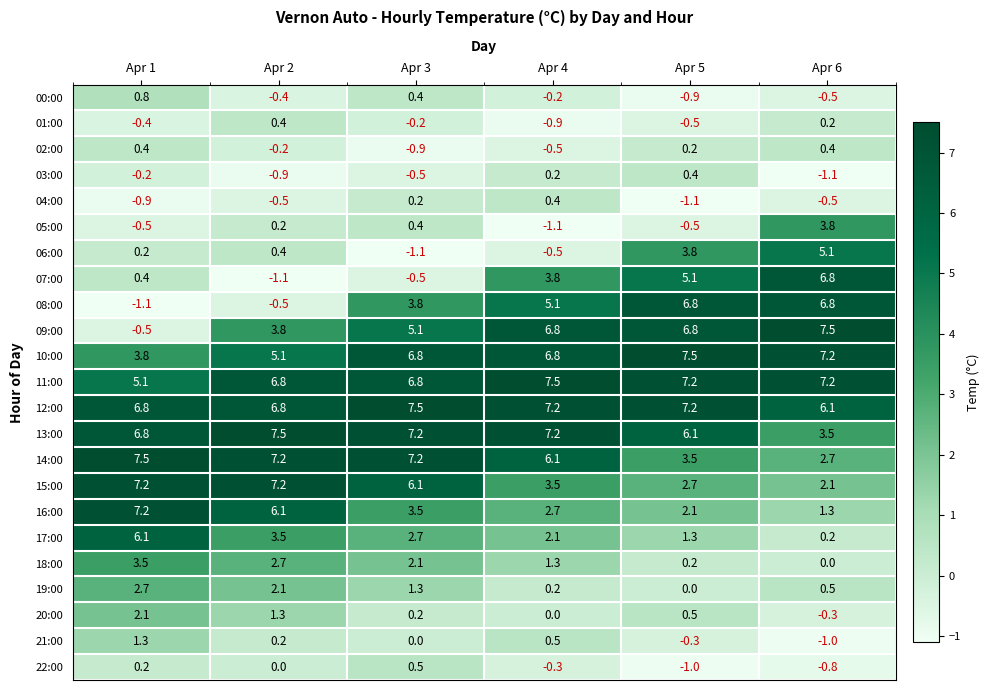

The 16:00 series shows 1.3 at Apr 6. True or false?

True